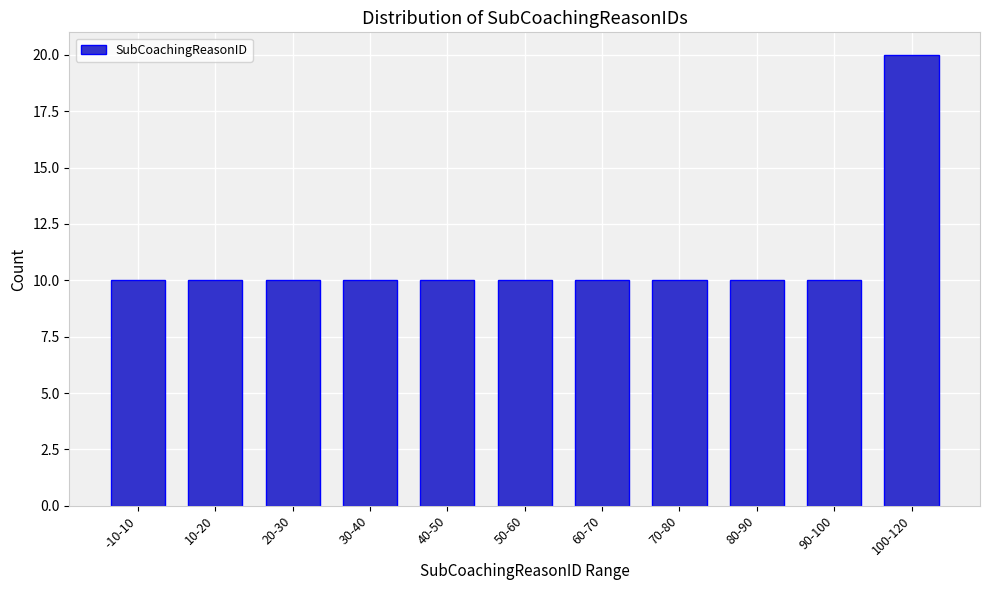

Reading left to right, extract all data points from this chart.

10	10	10	10	10	10	10	10	10	10	20